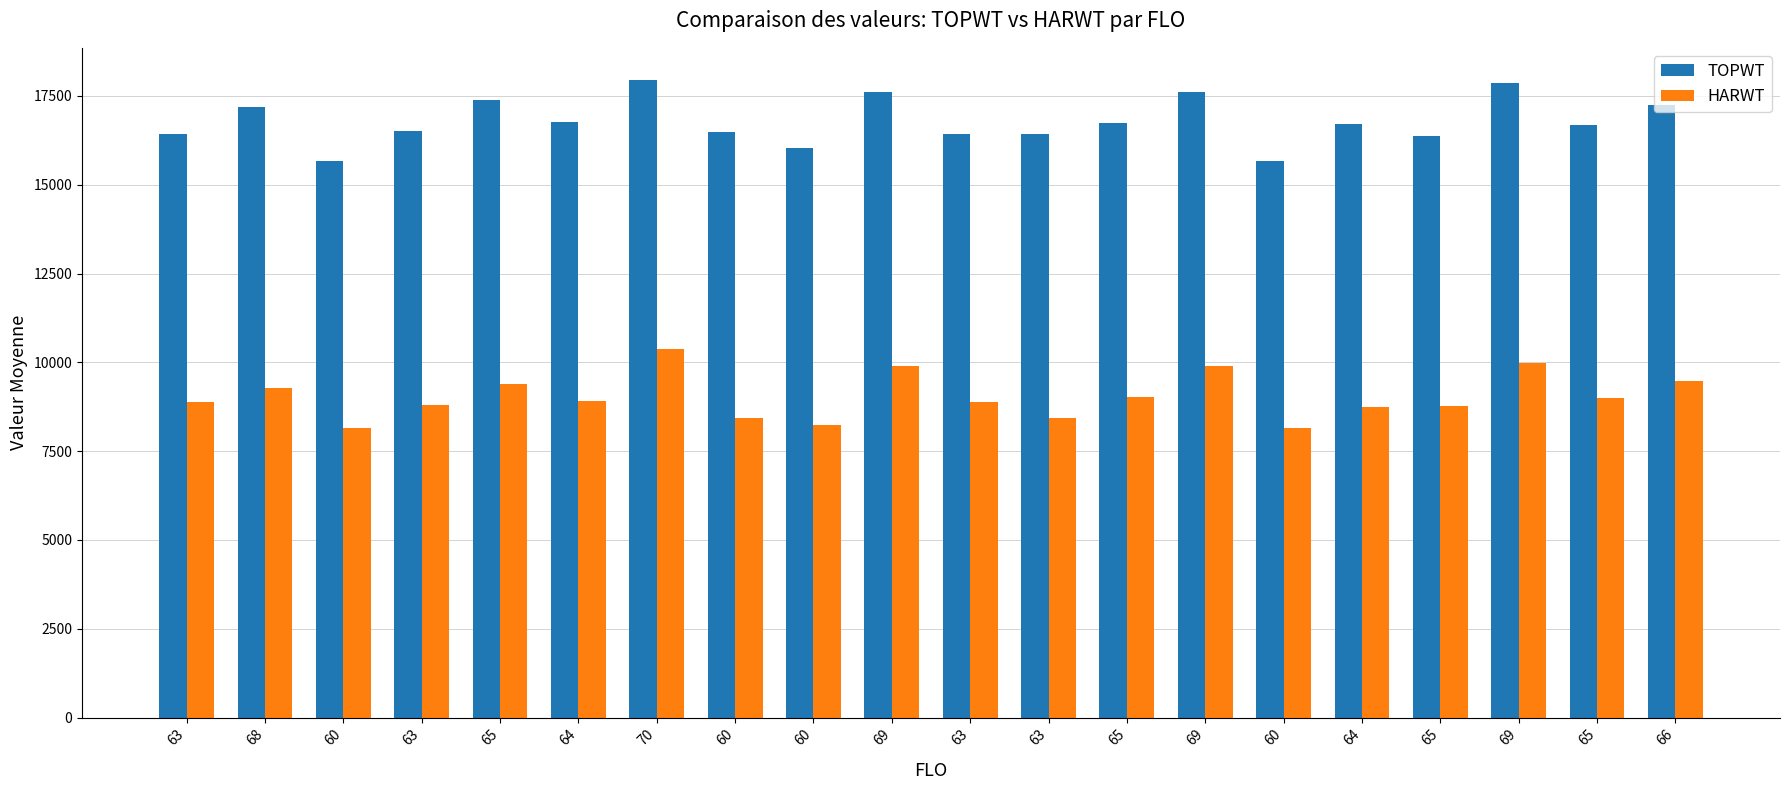

Does the chart contain any negative values?

No